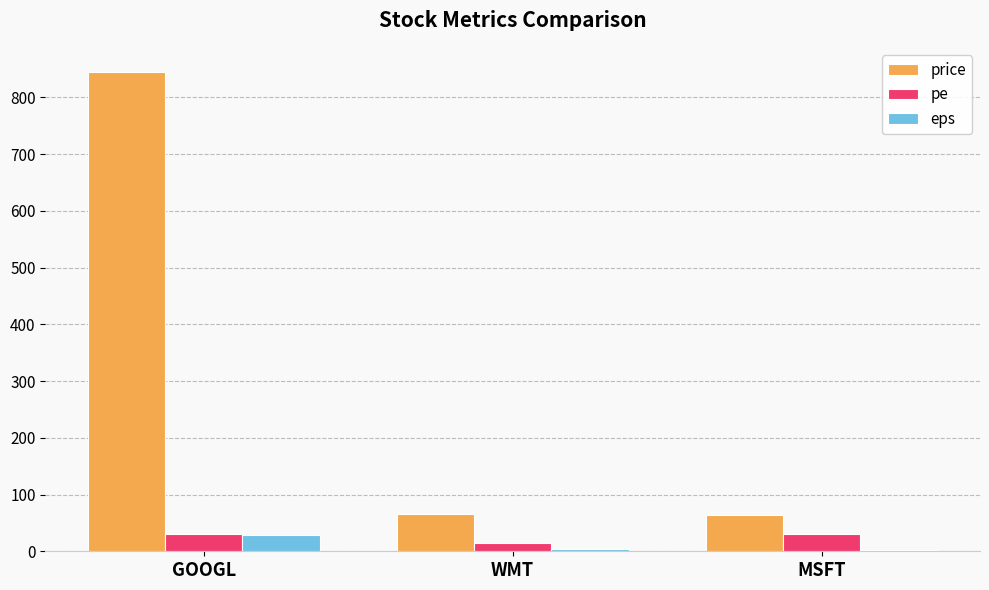

What is the highest value of the eps series?

27.8